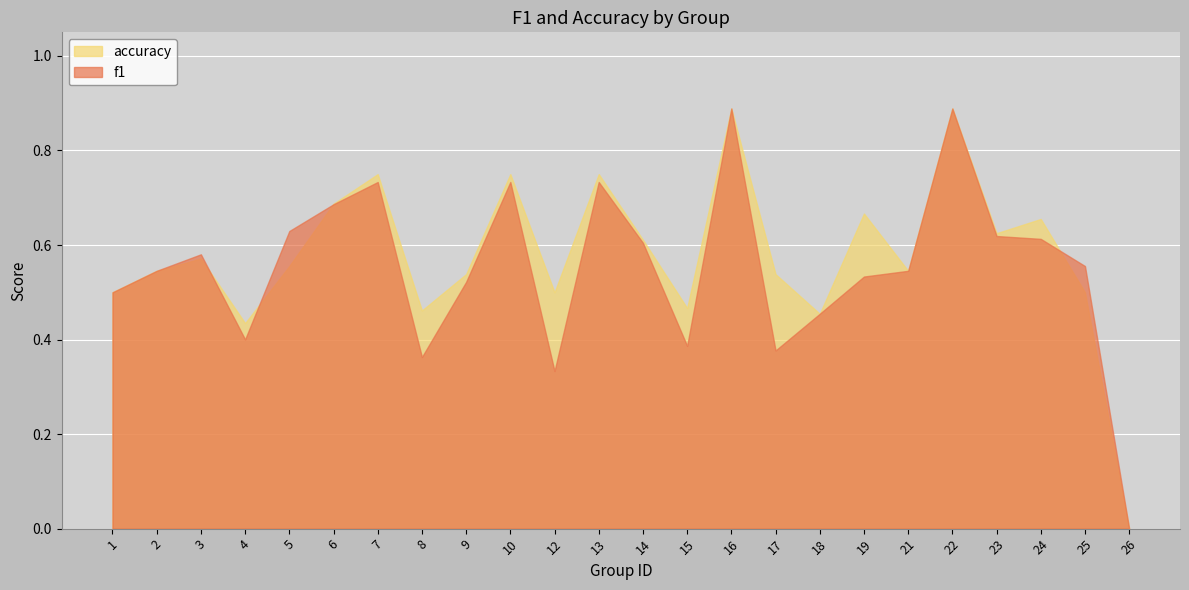

What is the sum of the accuracy values at 10 and 15?

1.2